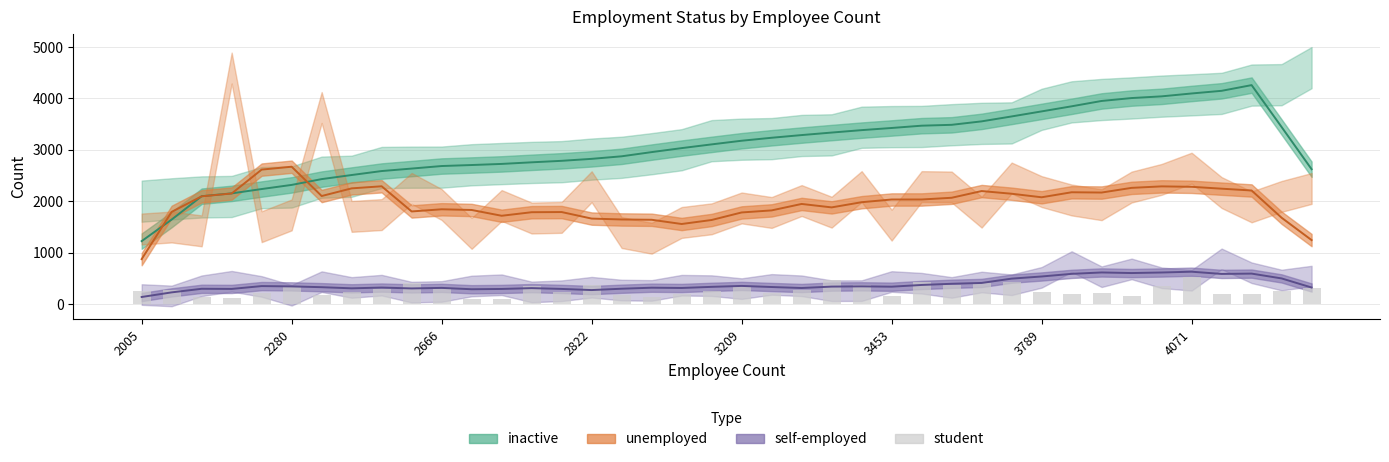

At 13, list the series in order from largest to smallest.

inactive, unemployed, student, self-employed